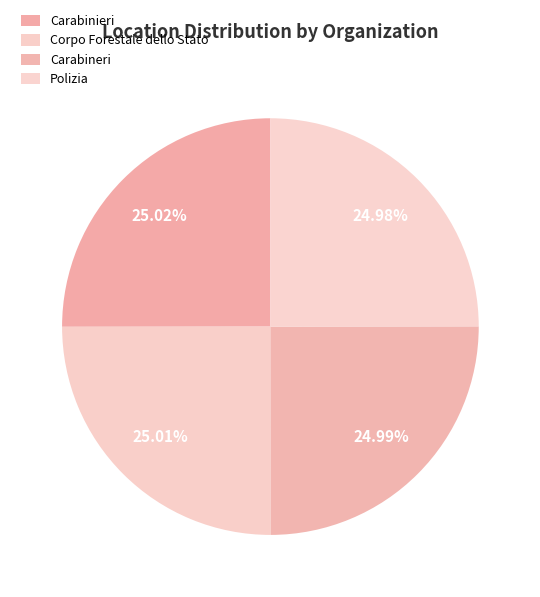

Does any single category account for the majority?

No